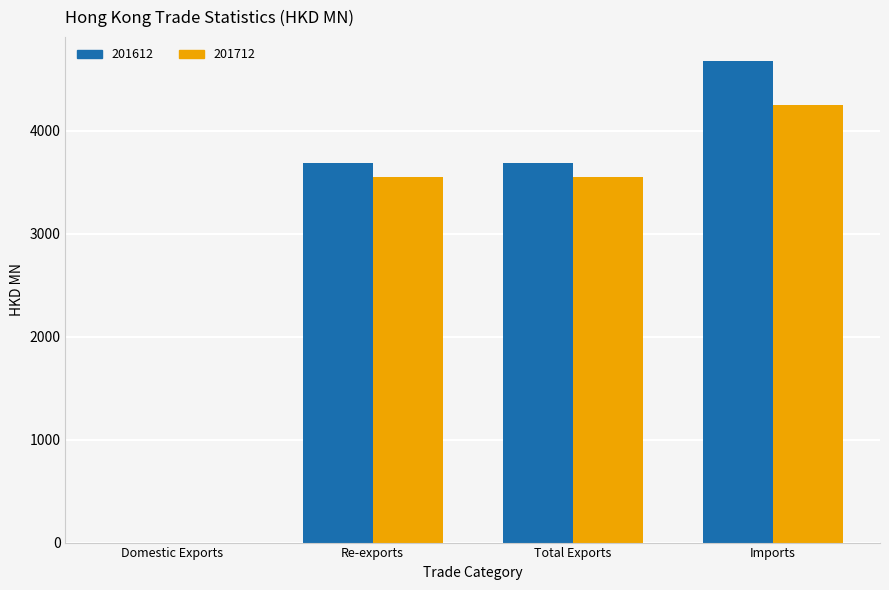

What are all the series names shown in the legend?

201612, 201712